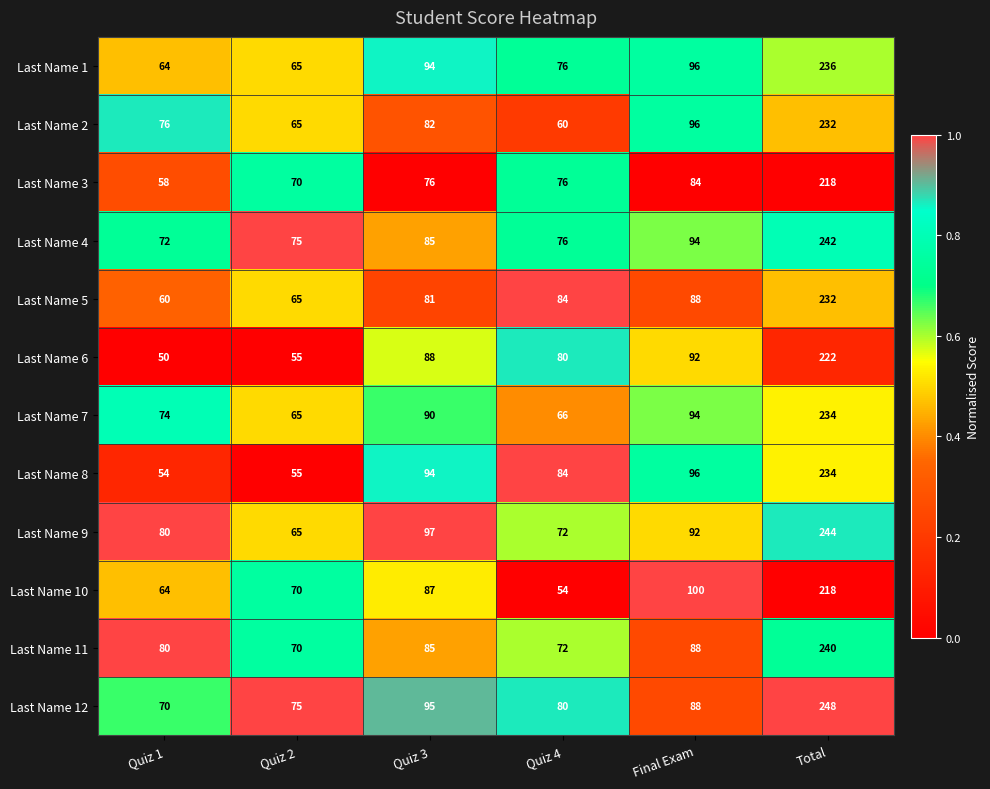

What is the maximum value for Last Name 6?

222